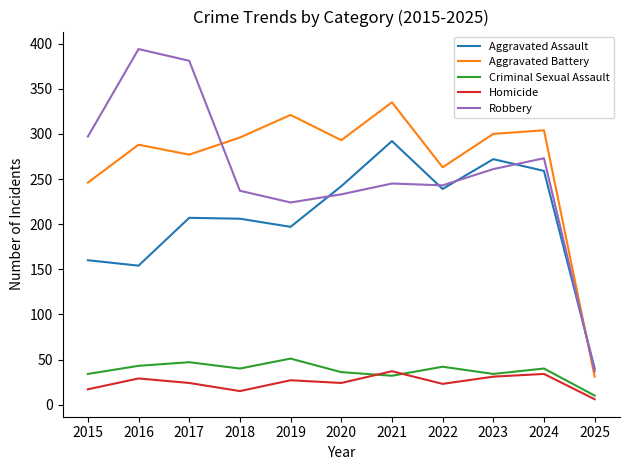

Which series has the largest range (max minus min)?

Robbery